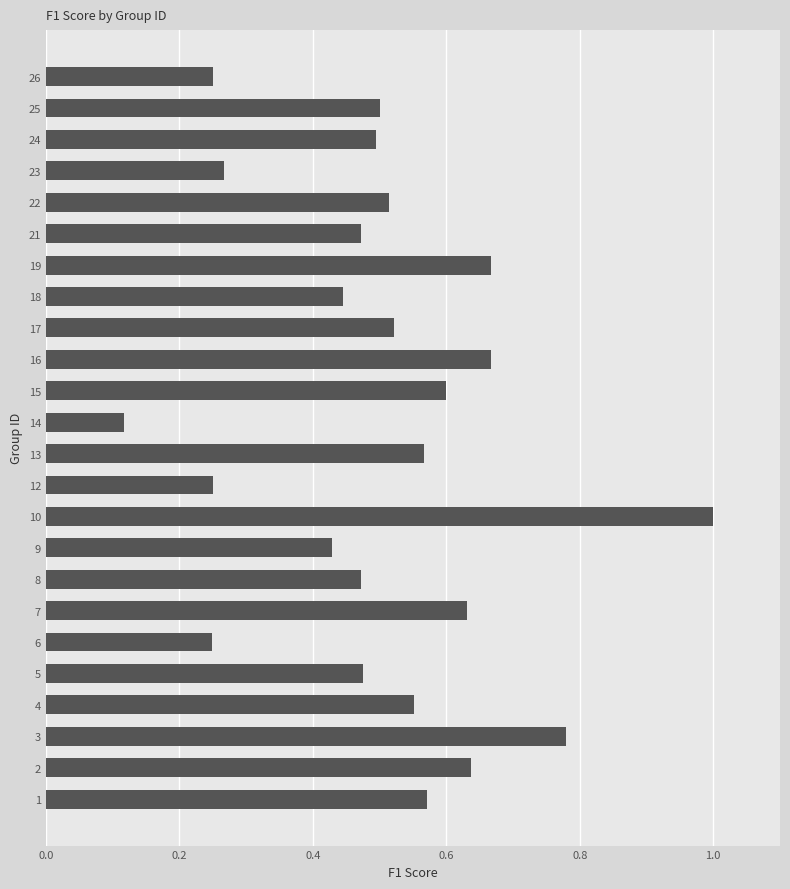

The chart shows a value of 0.1 at 12. True or false?

False